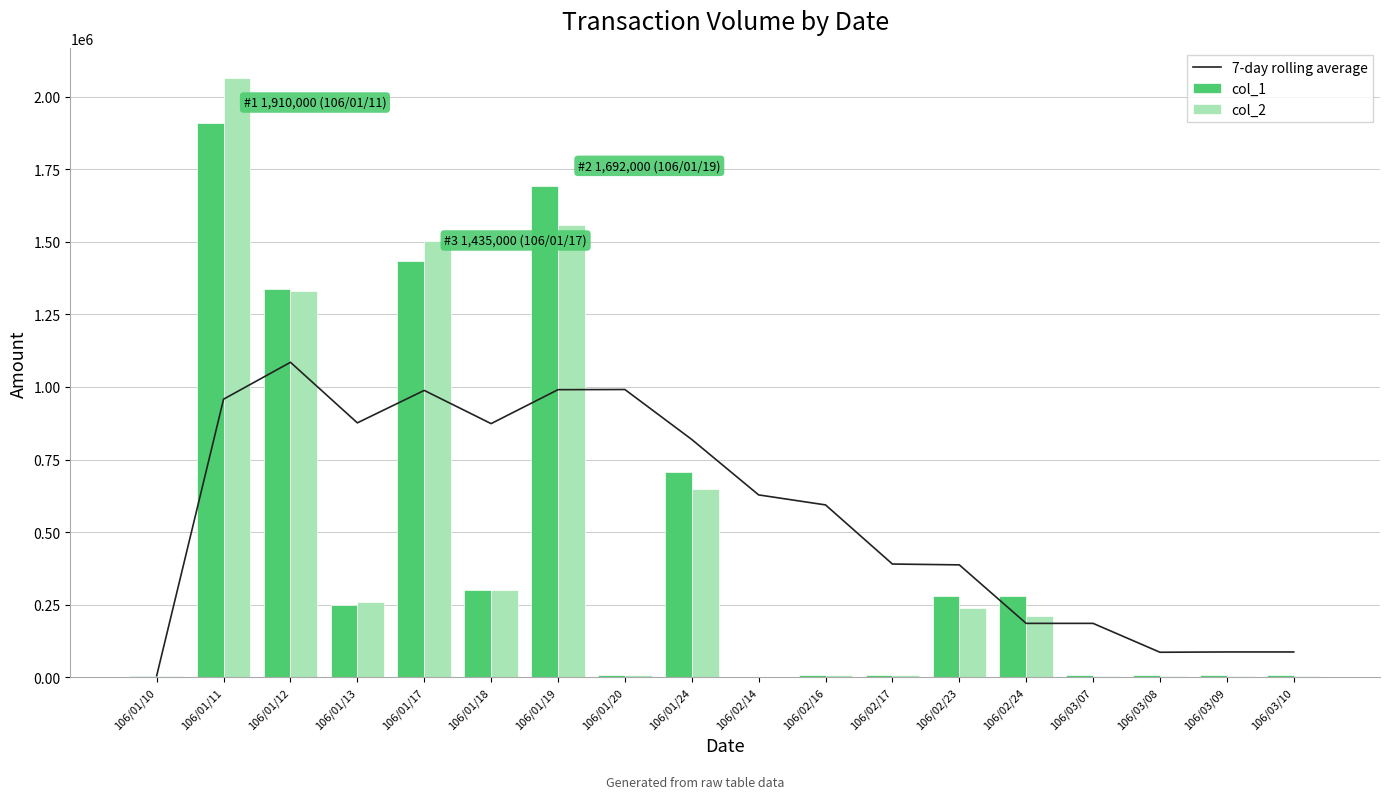

The col_1 series shows 3000.0 at 106/02/14. True or false?

True